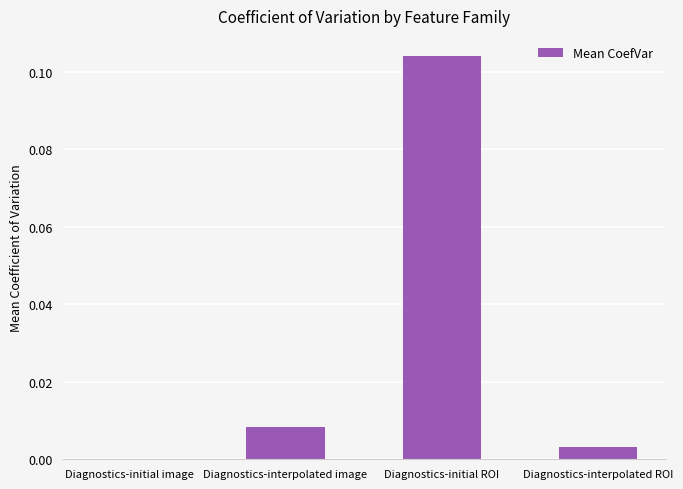

Where is the data nearest to the value 0?

Diagnostics-initial image